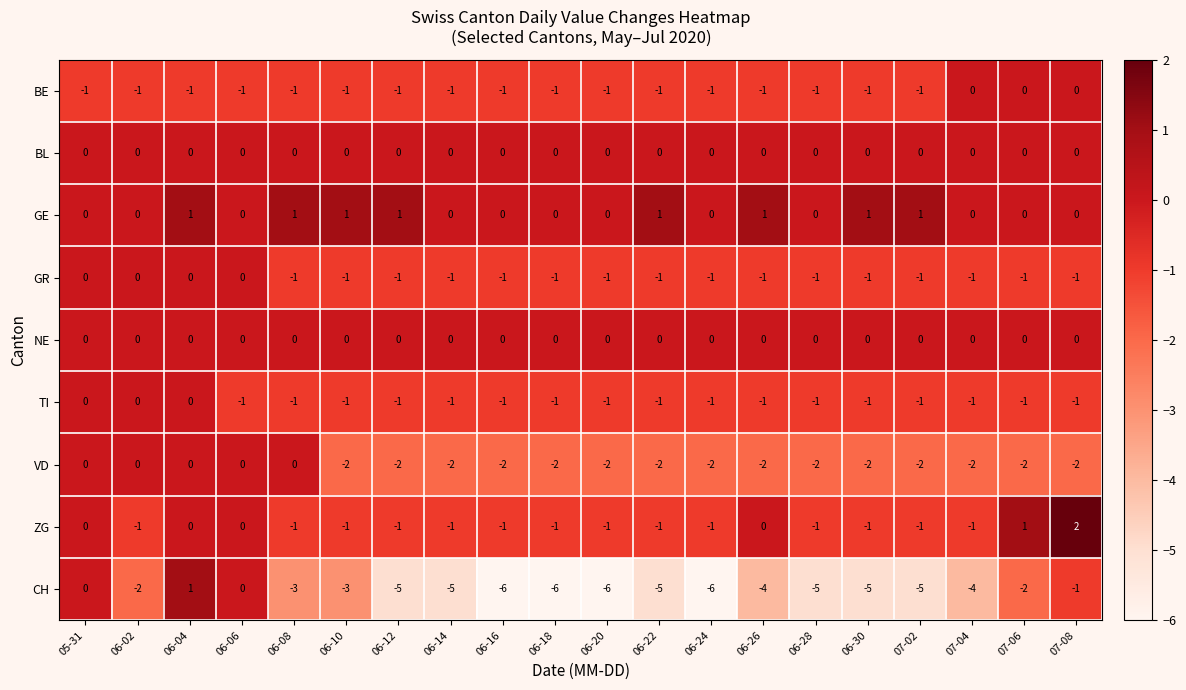

What is the sum of all TI values?

-17